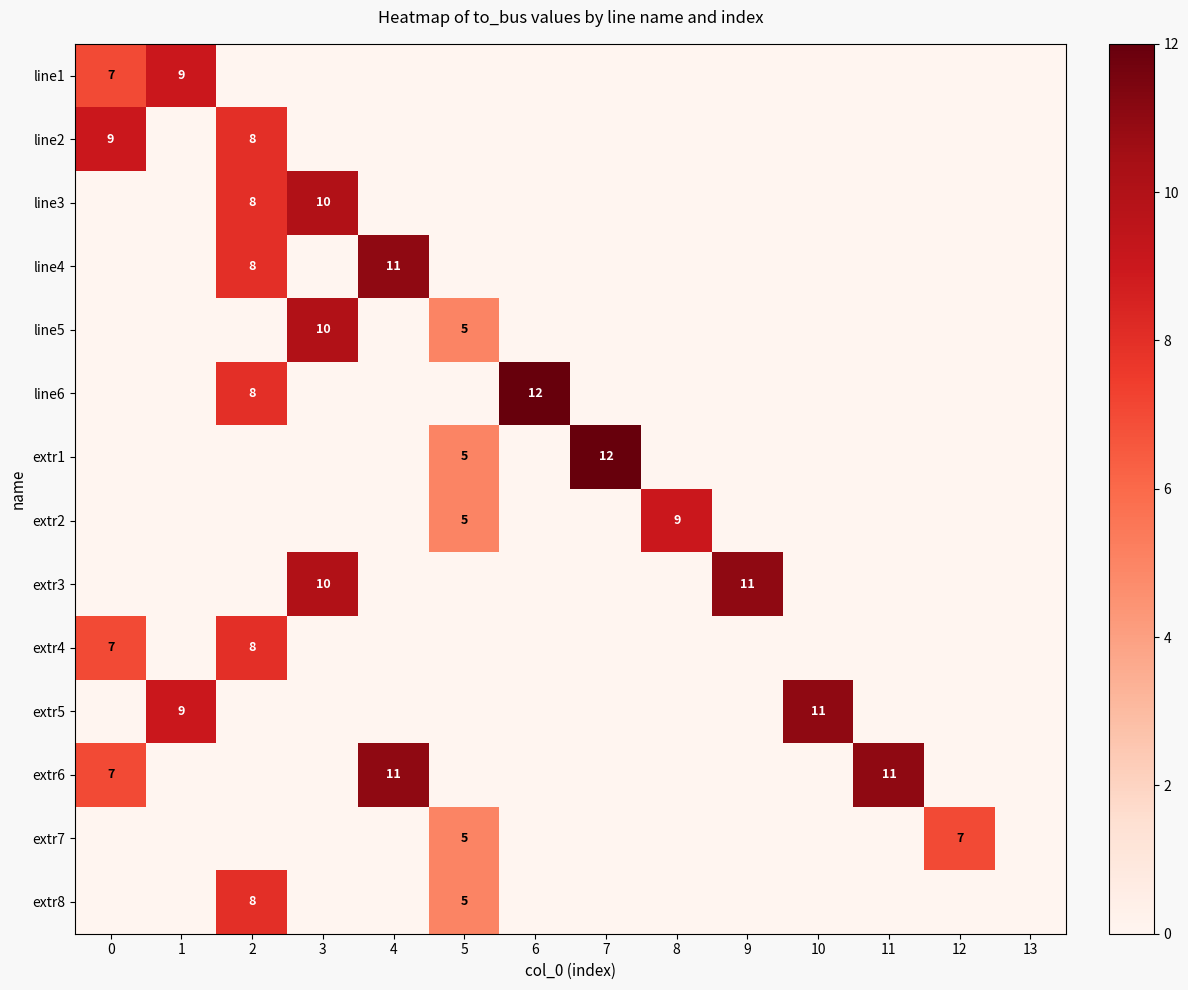

What is the sum of the extr2 values at 8 and 5?

14